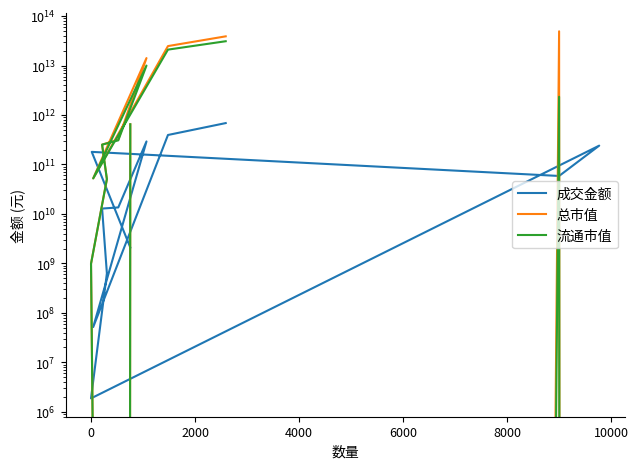

At how many categories does at least one series exceed 15204907567078?

3